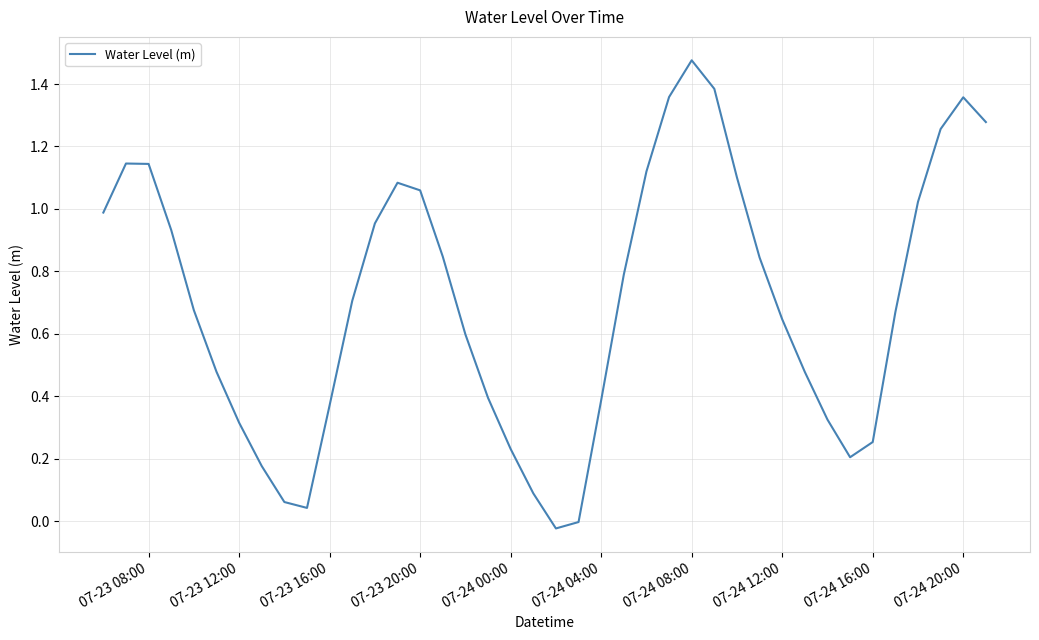

Is this an area chart (filled region under the line)?

No